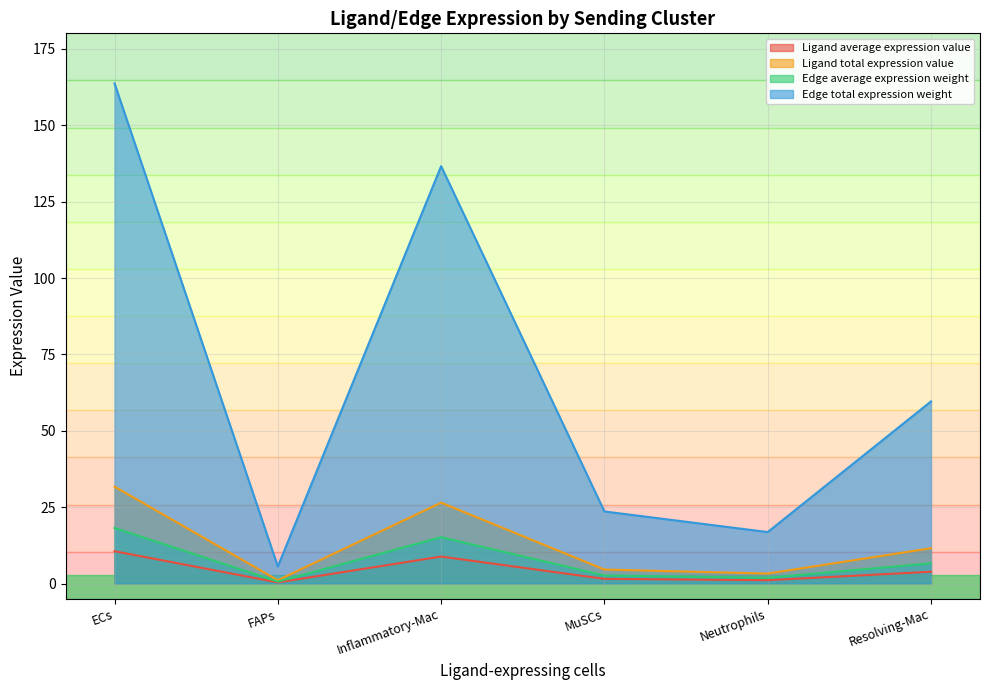

What is the difference between the maximum and minimum values in the Ligand total expression value series?

30.6